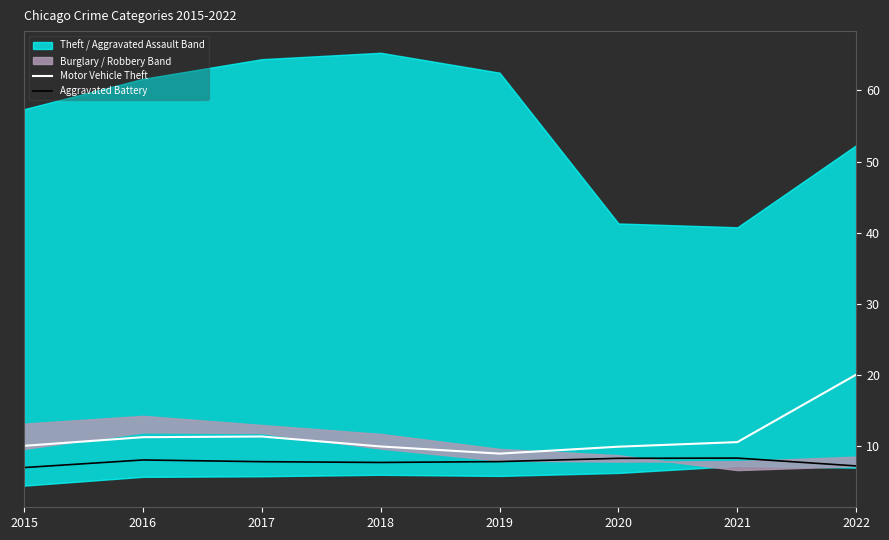

Which series has the widest spread of values?

Motor Vehicle Theft